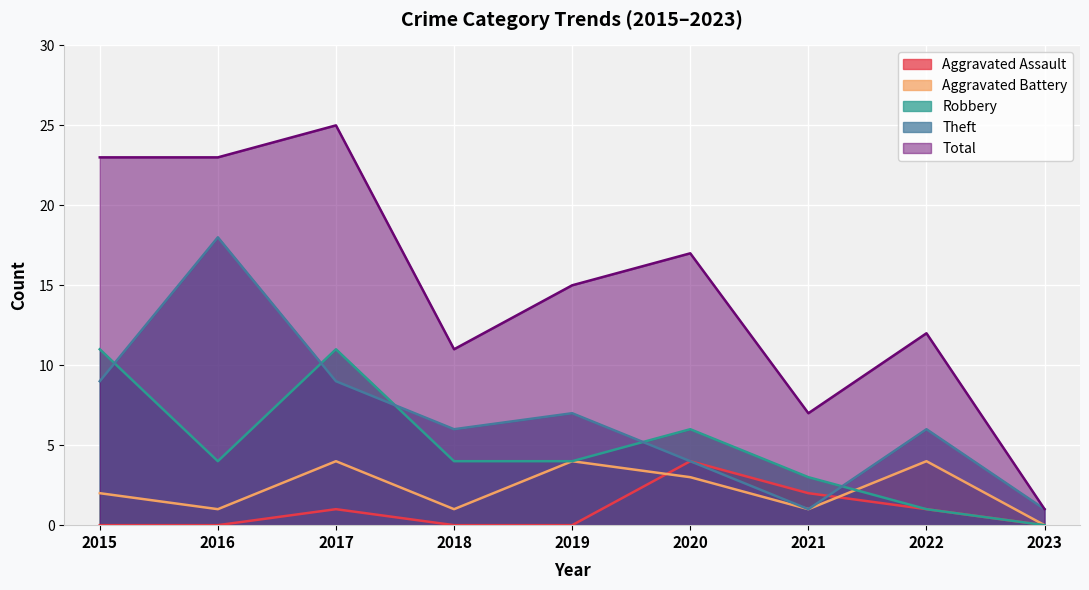

Is it true that Robbery equals 3 at 2021?

True